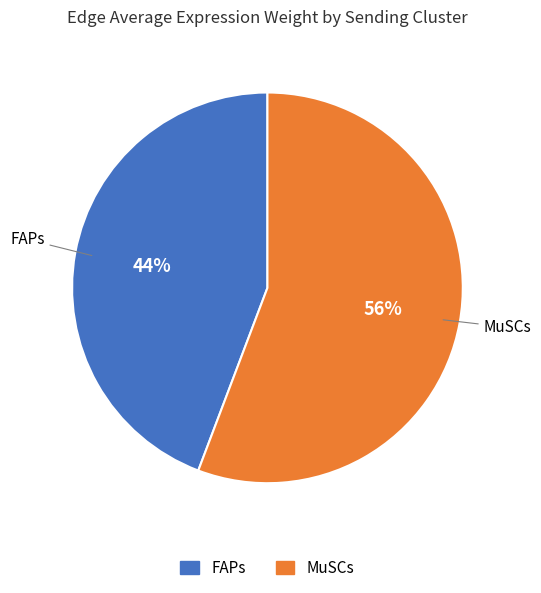

Approximately how many times larger is the value at MuSCs compared to FAPs?

1.3